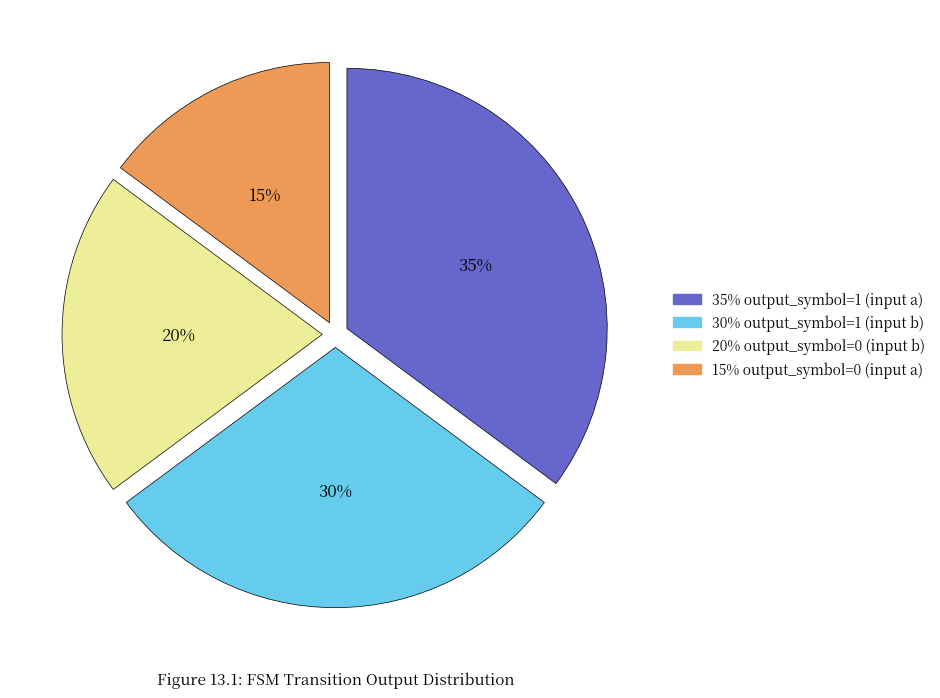

To the nearest percent, what is the difference between the largest and smallest slice percentages?

20%